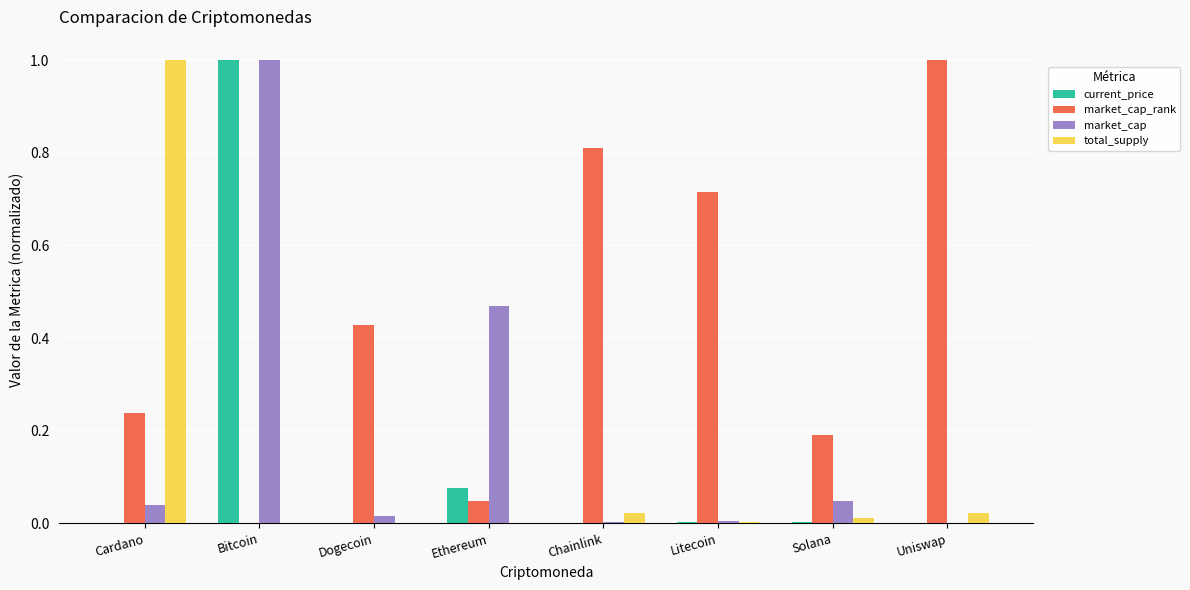

Which category has the highest value in the current_price series?

Bitcoin